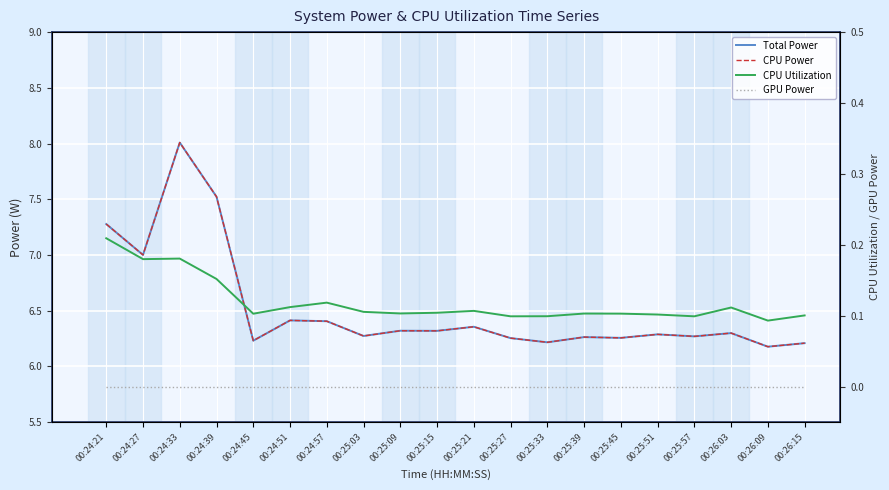

True or false: CPU Utilization and GPU Power intersect in this chart.

False